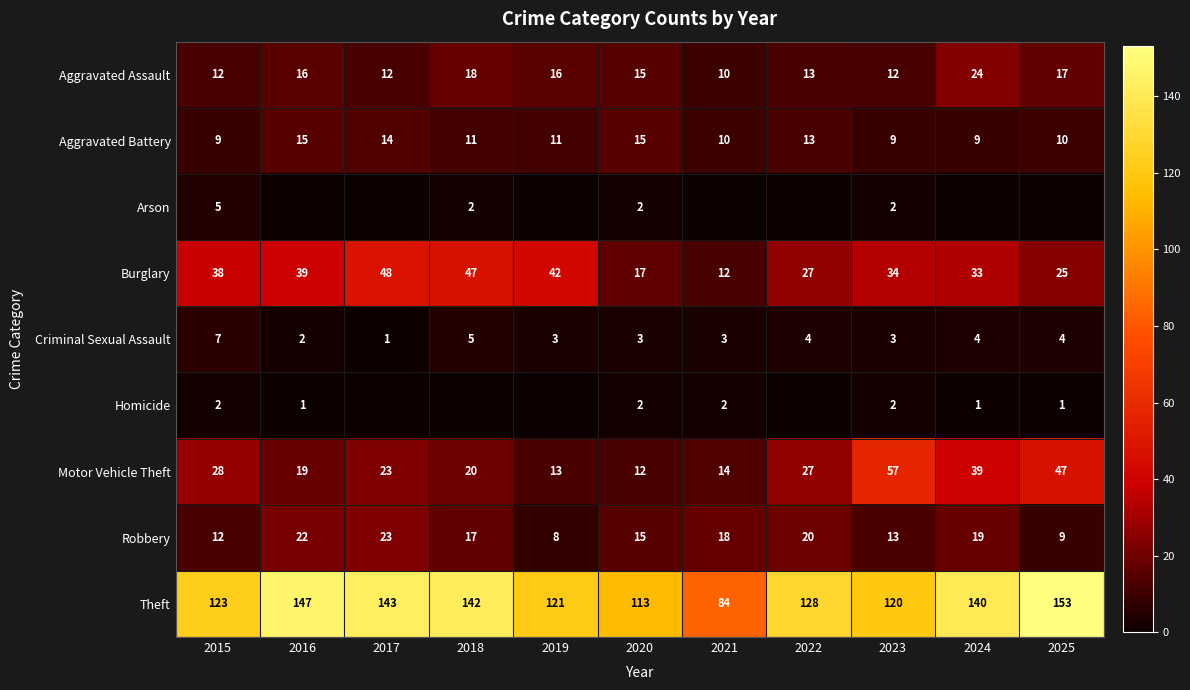

What is the difference between the second highest and minimum values in the Burglary series?

35